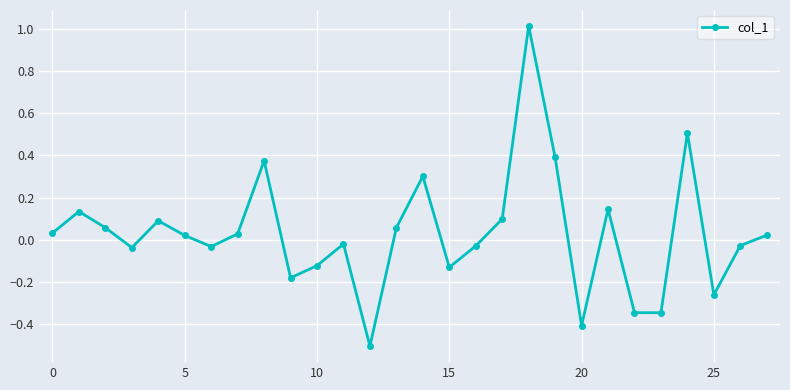

How many lines are shown in the chart?

1